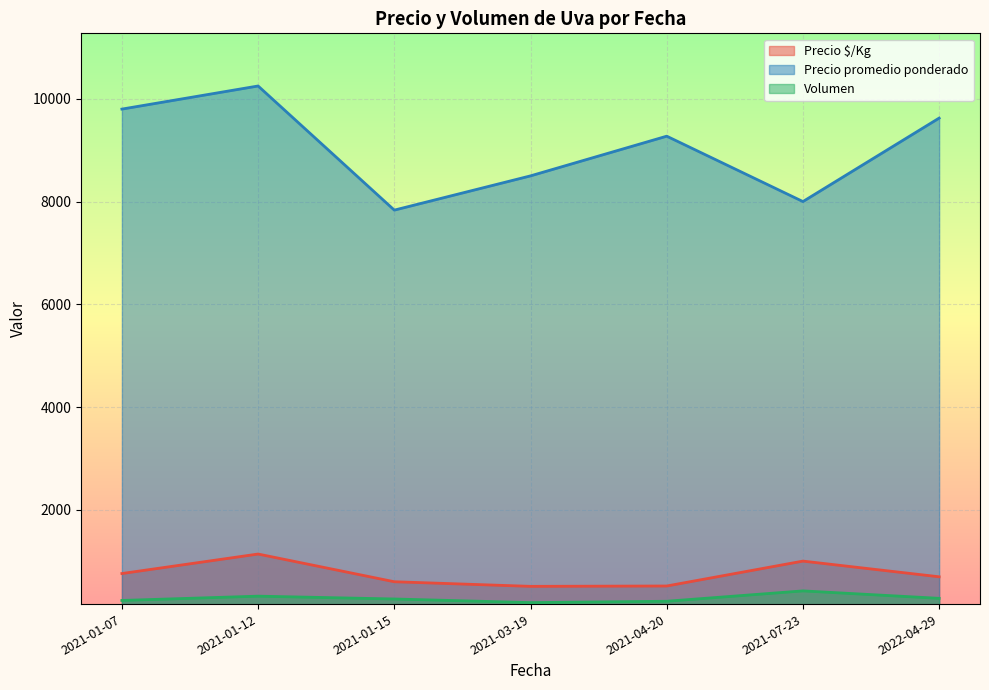

The value of Precio promedio ponderado at 2021-01-12 is 3868.6. True or false?

False